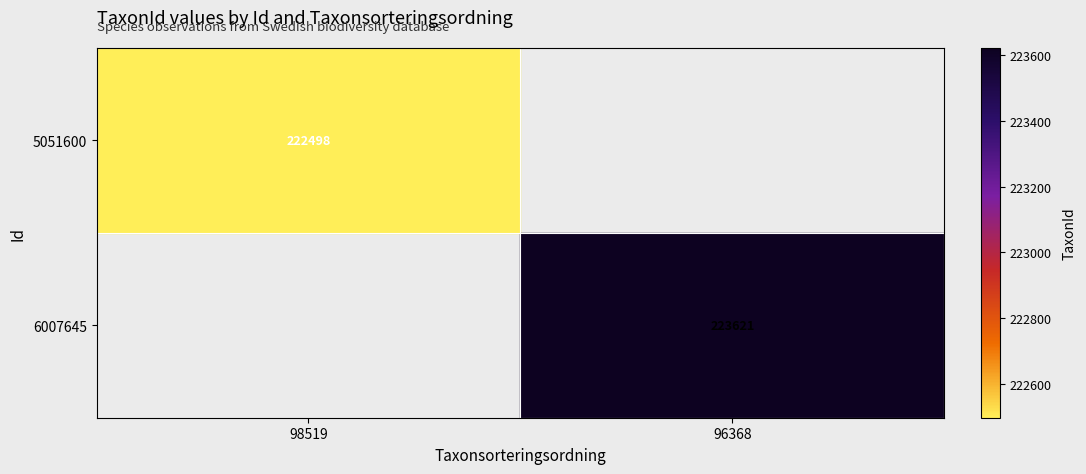

Which label corresponds to the largest value in the chart?

96368